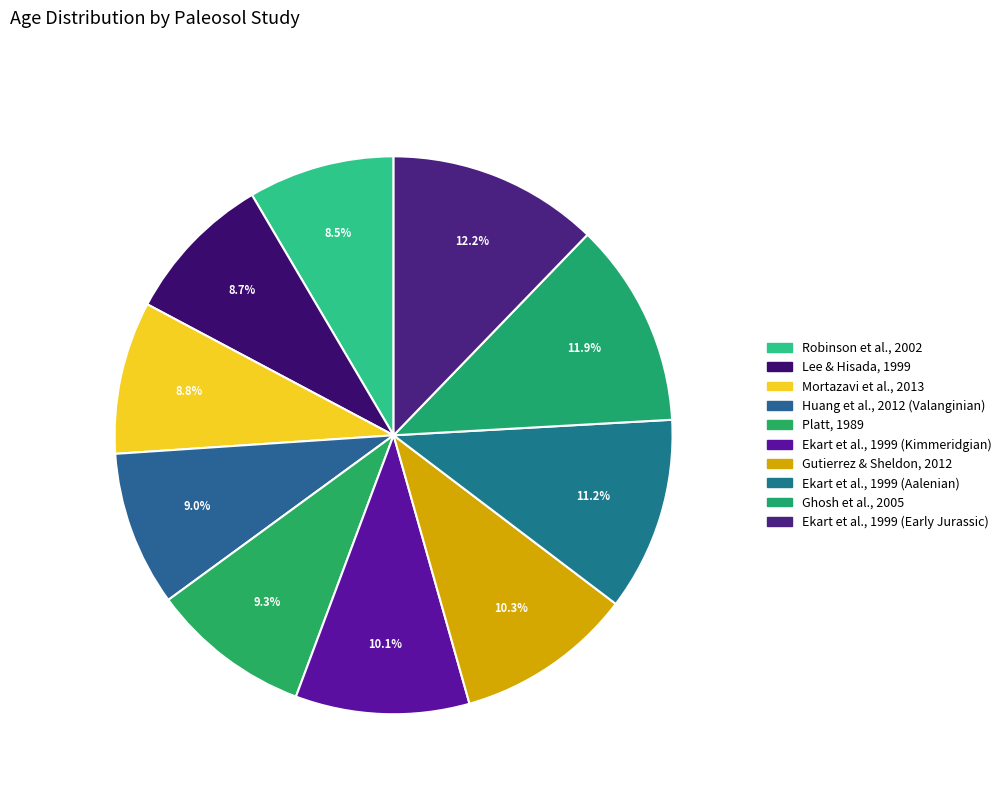

How many slices are in this pie chart?

10